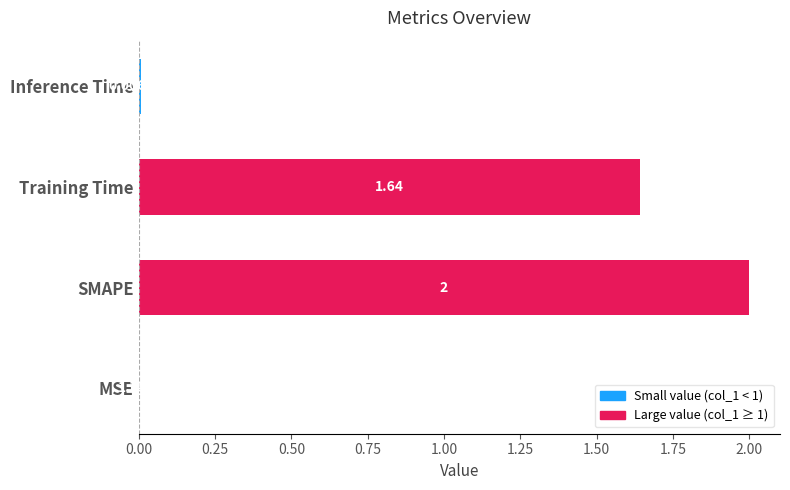

At which label is the value closest to 1?

Training Time